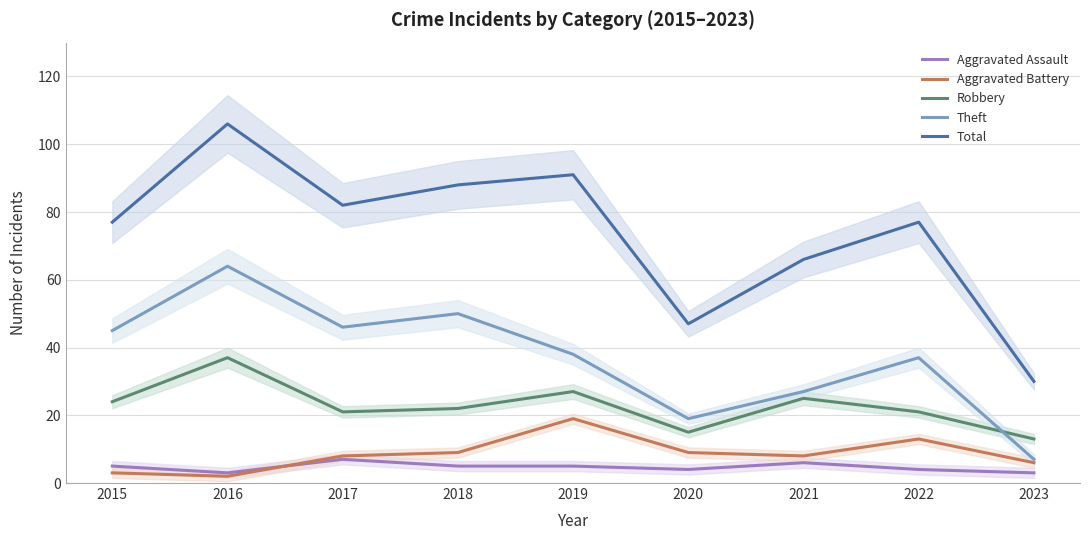

At which label is Total closest to 68?

2021